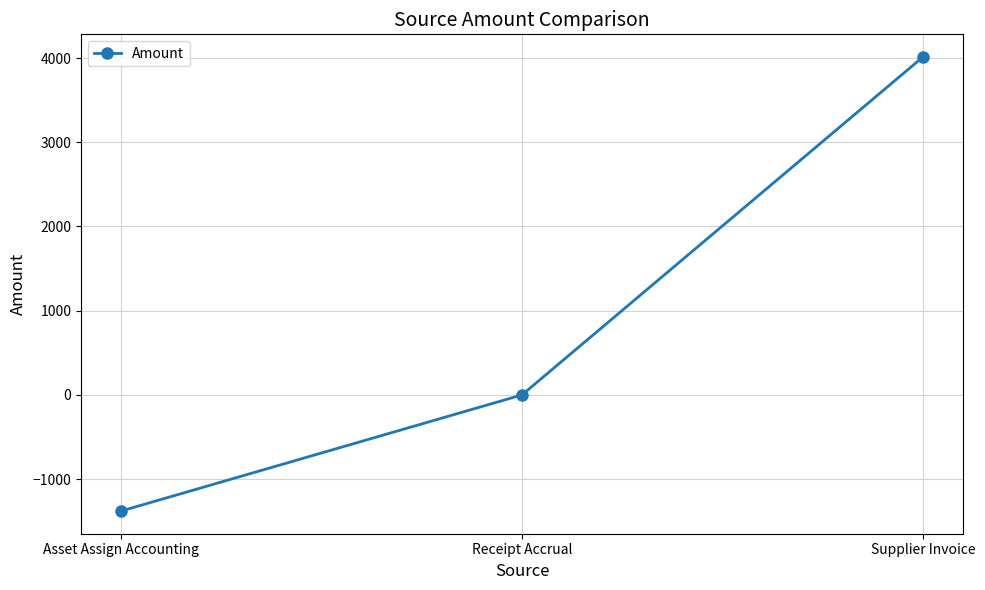

Reading left to right, transcribe all the data shown in this chart.

Asset Assign Accounting=-1378.6	Receipt Accrual=0.0	Supplier Invoice=4011.5